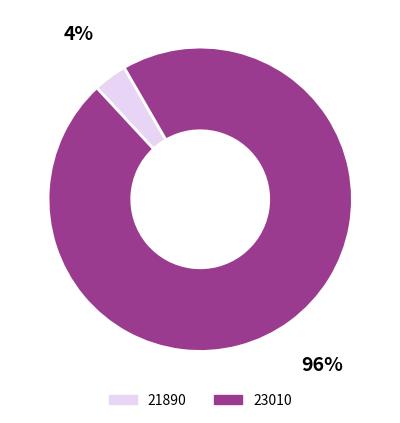

What is the largest slice in the pie chart?

23010